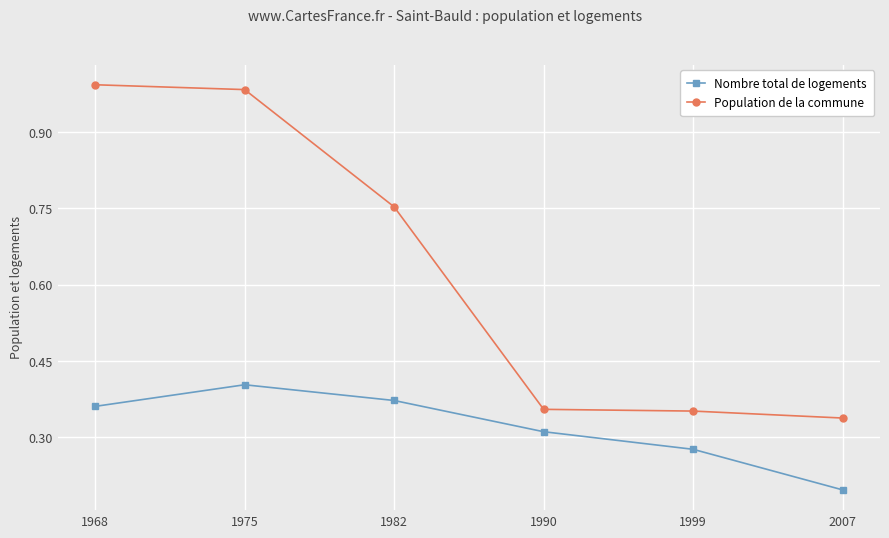

At which label does Population de la commune reach its minimum?

2007